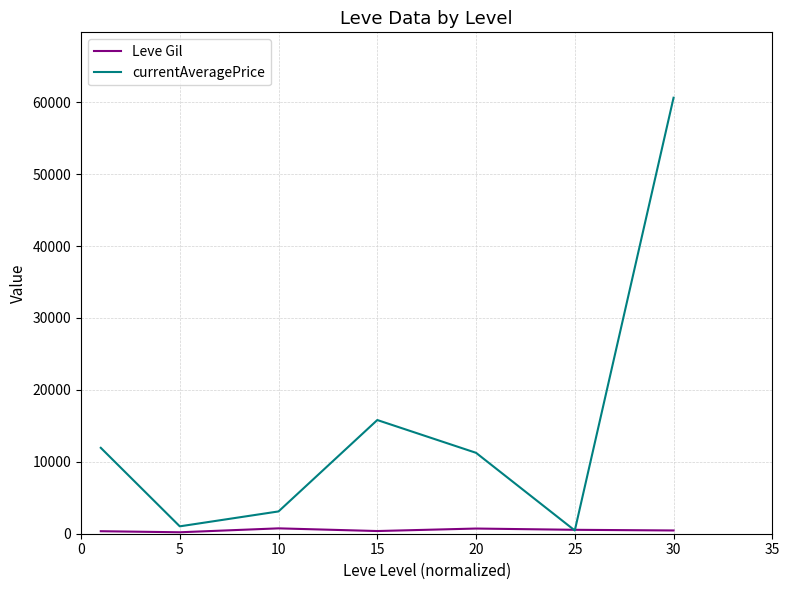

Rank the series by their maximum value, from lowest to highest.

Leve Gil, currentAveragePrice